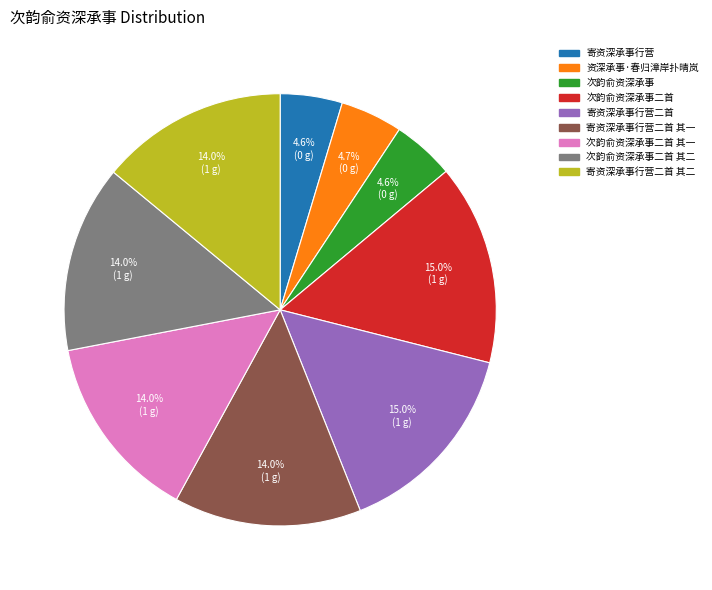

Is there a majority slice in this chart?

No